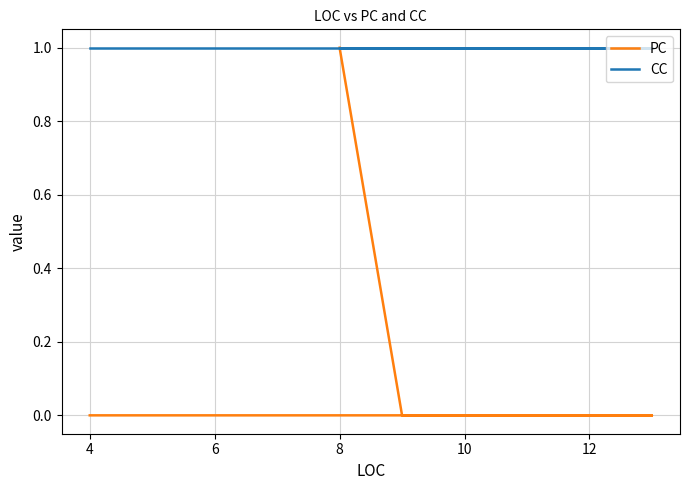

Is it true that PC equals 1 at 4?

False